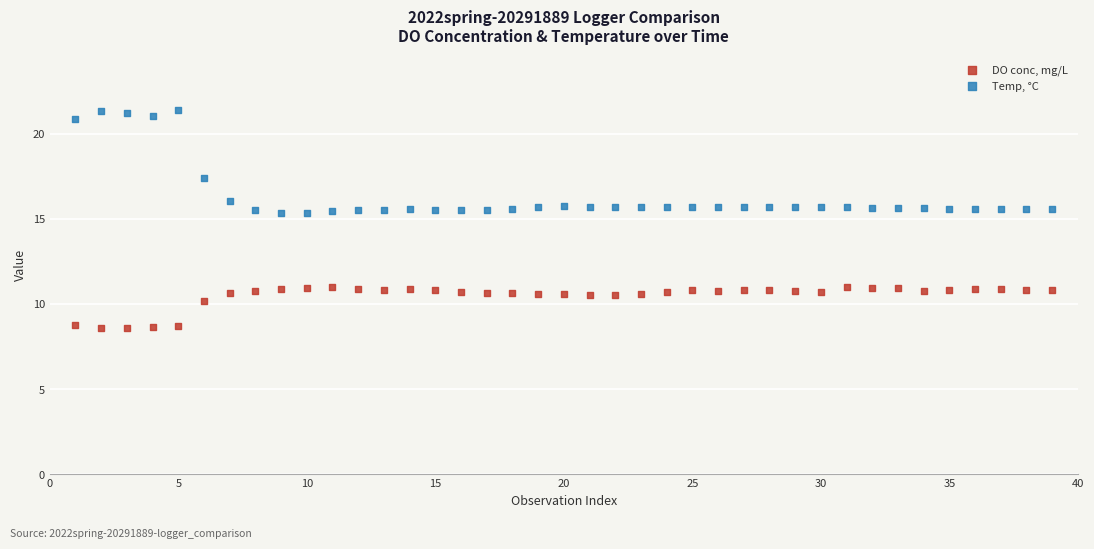

Which series has the largest Y range (max minus min)?

Temp, °C